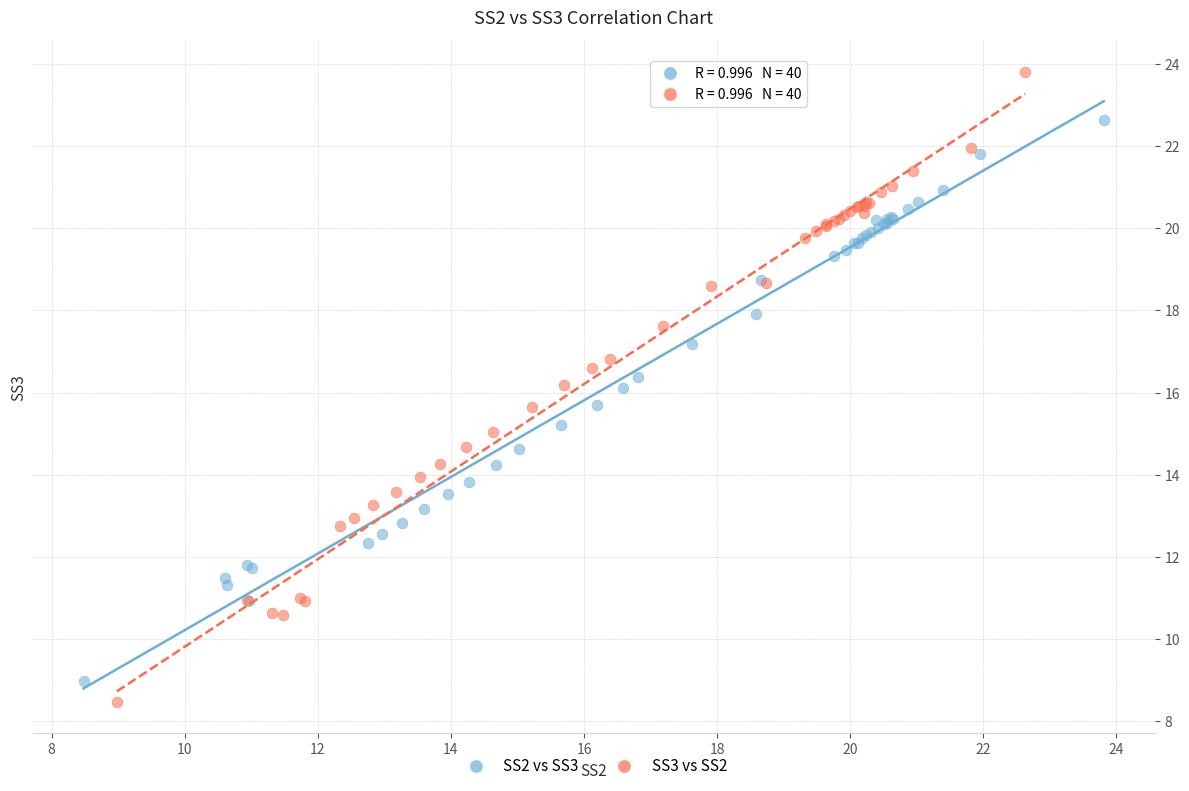

Which series has the largest Y range (max minus min)?

SS3 vs SS2